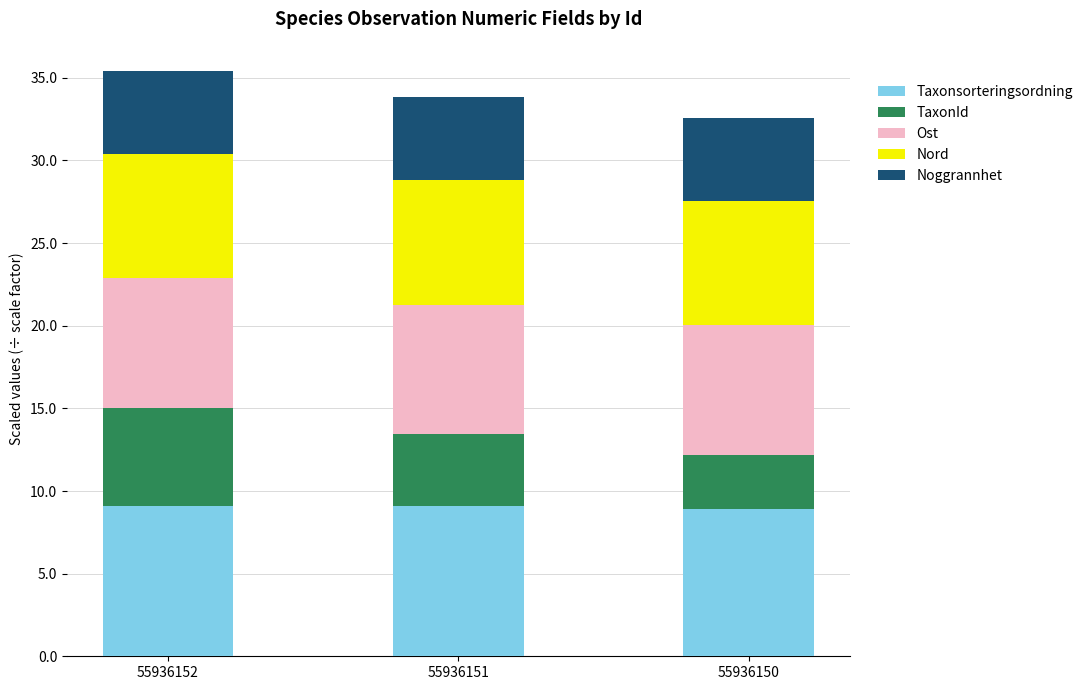

What is the maximum value for Taxonsorteringsordning?

9.1